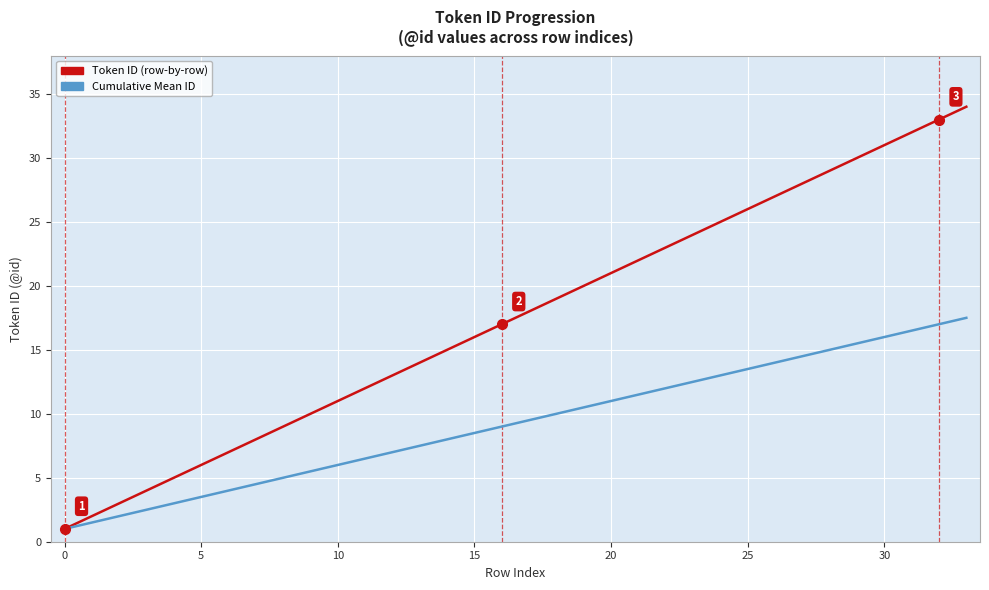

What is the minimum value shown in the chart?

1.0